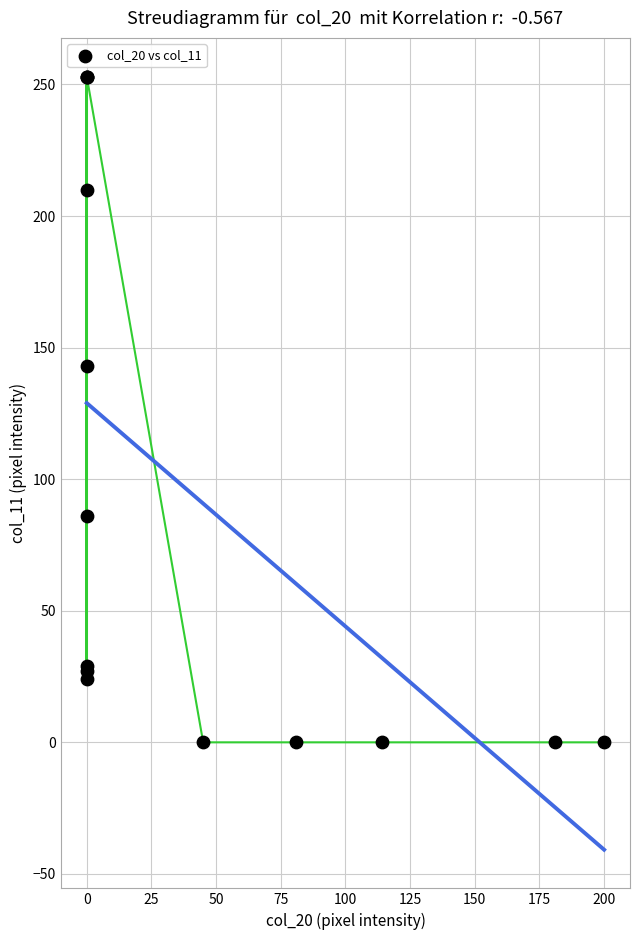

What Y value in the scatter plot is closest to 126?

143